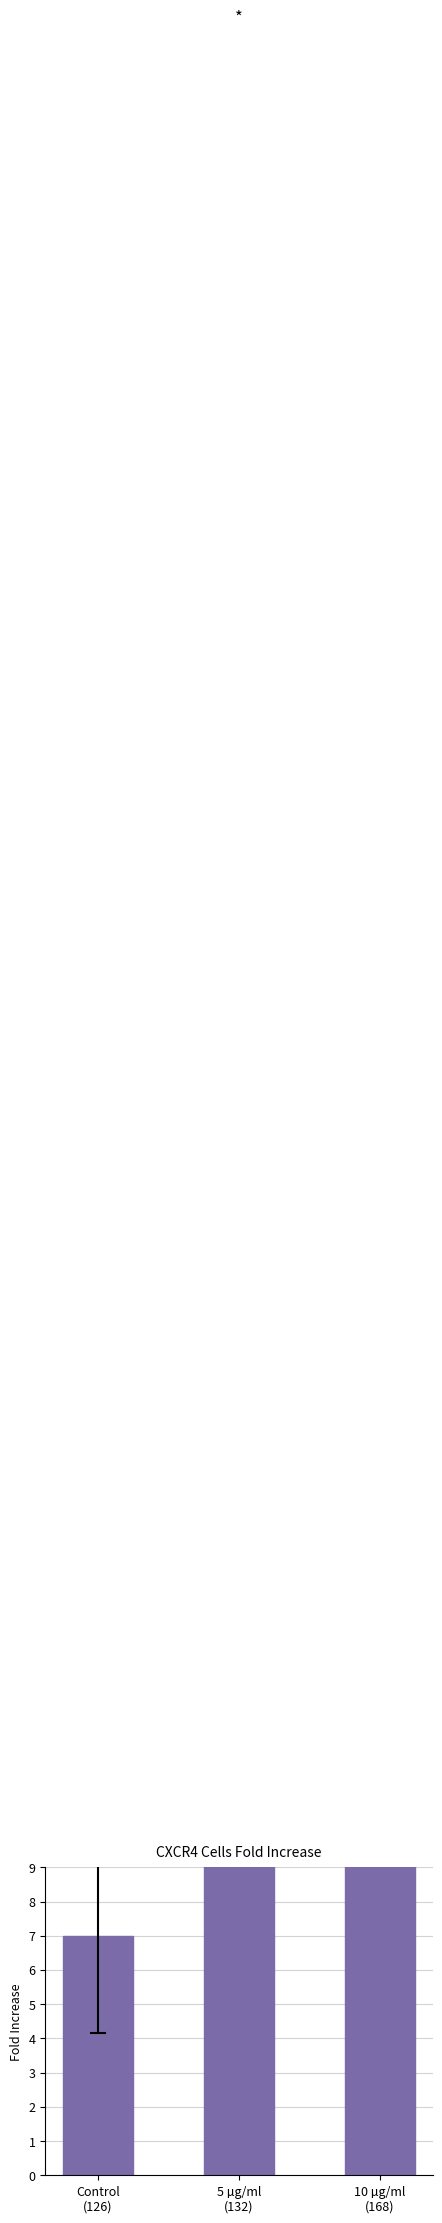

What is the change in value from 5 µg/ml
(132) to 10 µg/ml
(168)?

+8.7